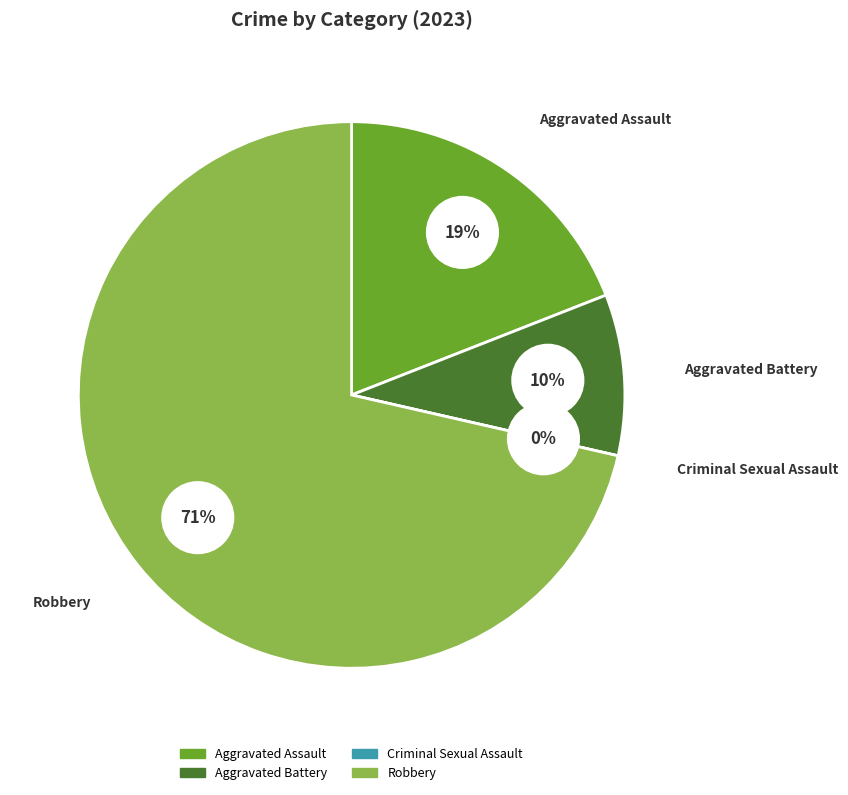

To the nearest percent, what is the average slice percentage?

25%